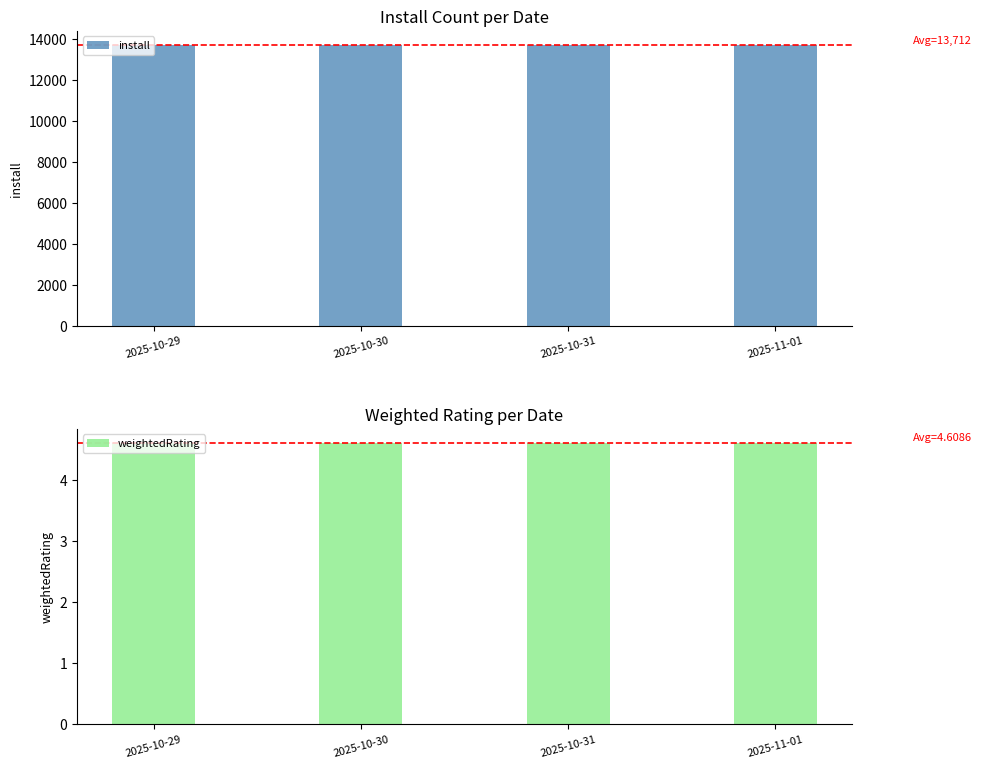

Is it true that weightedRating equals 1.8 at 2025-10-30?

False